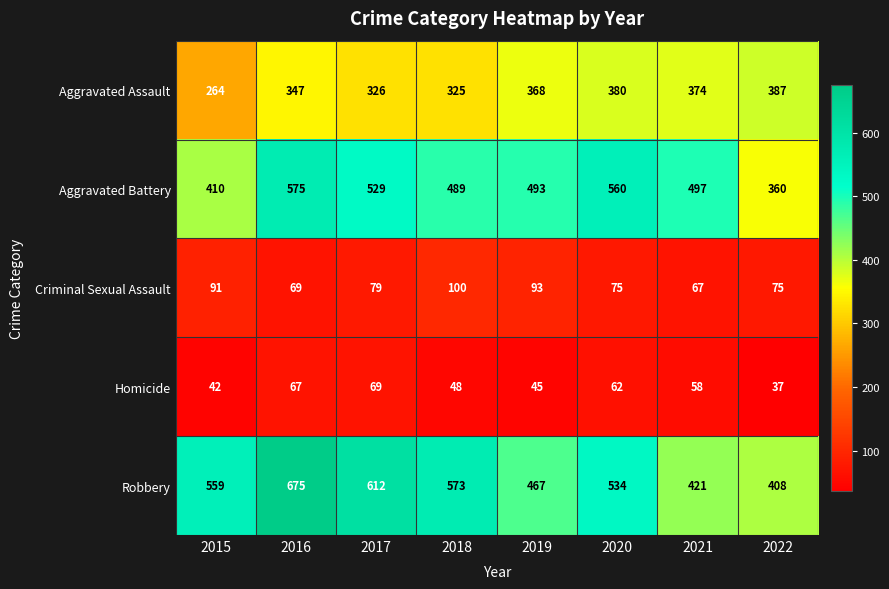

At 2017, list the series in order from smallest to largest.

Homicide, Criminal Sexual Assault, Aggravated Assault, Aggravated Battery, Robbery